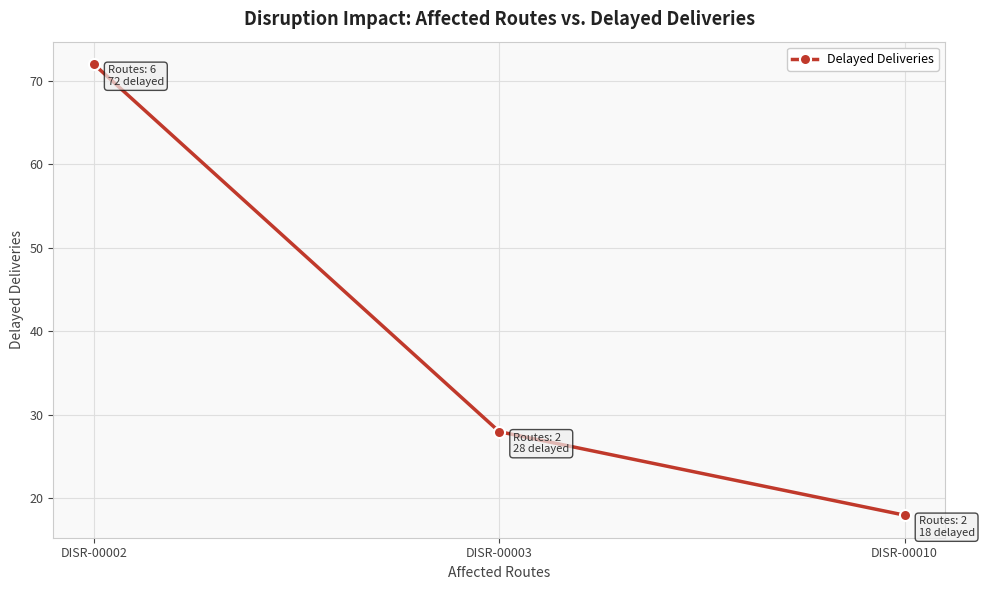

Read the value at DISR-00010.

18